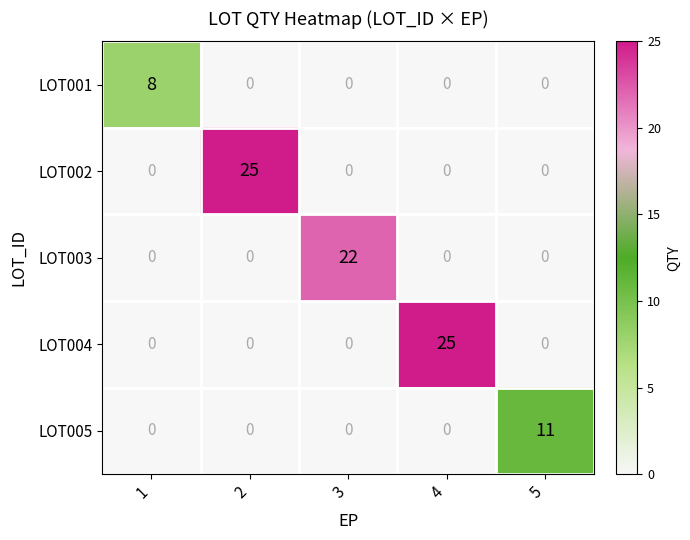

Reading right to left, list all the values displayed in this chart.

LOT001: 0	0	0	0	8
LOT002: 0	0	0	25	0
LOT003: 0	0	22	0	0
LOT004: 0	25	0	0	0
LOT005: 11	0	0	0	0